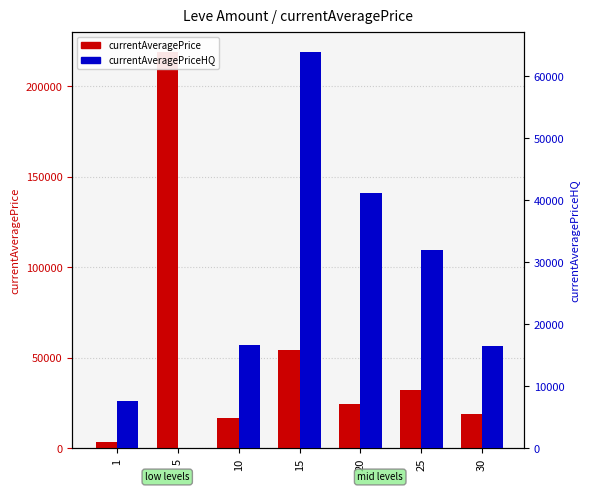

At which label does currentAveragePrice first exceed 24678?

5